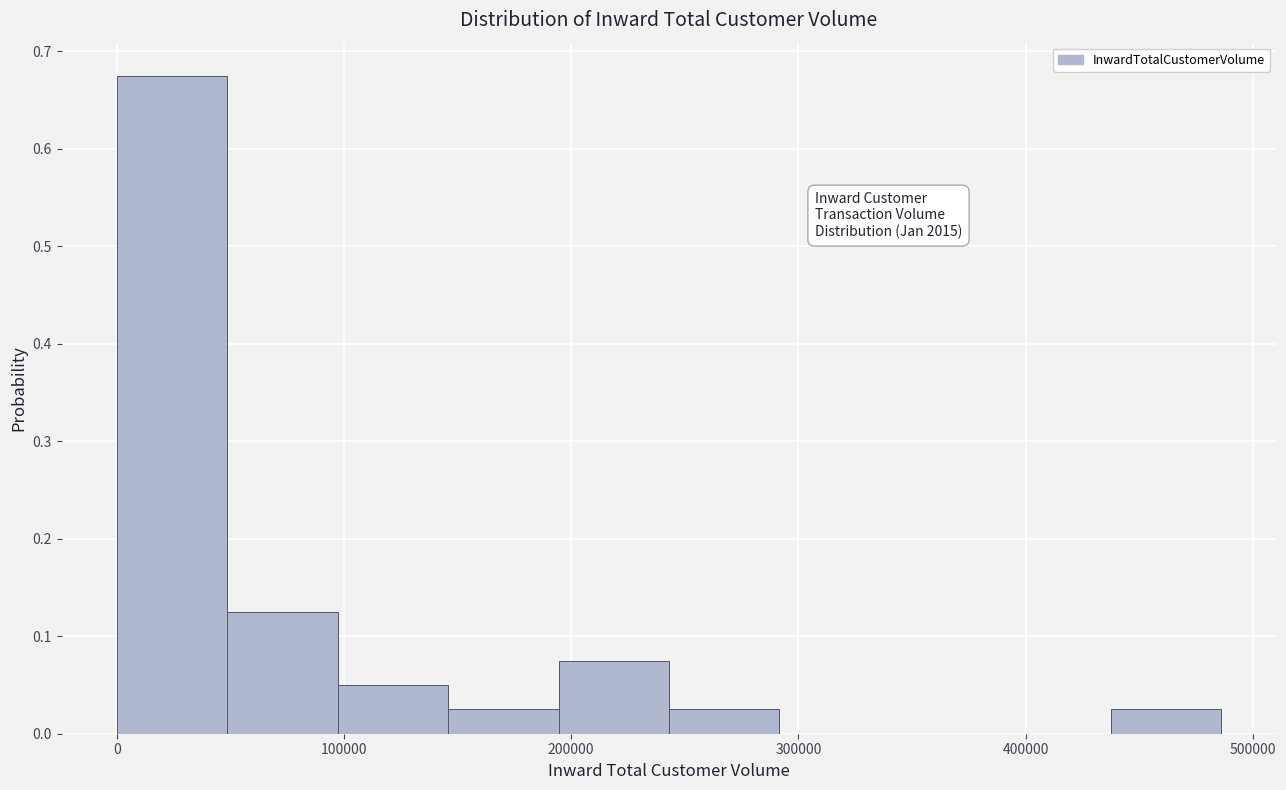

Which range on the x-axis has the tallest bar?

0 to 50000